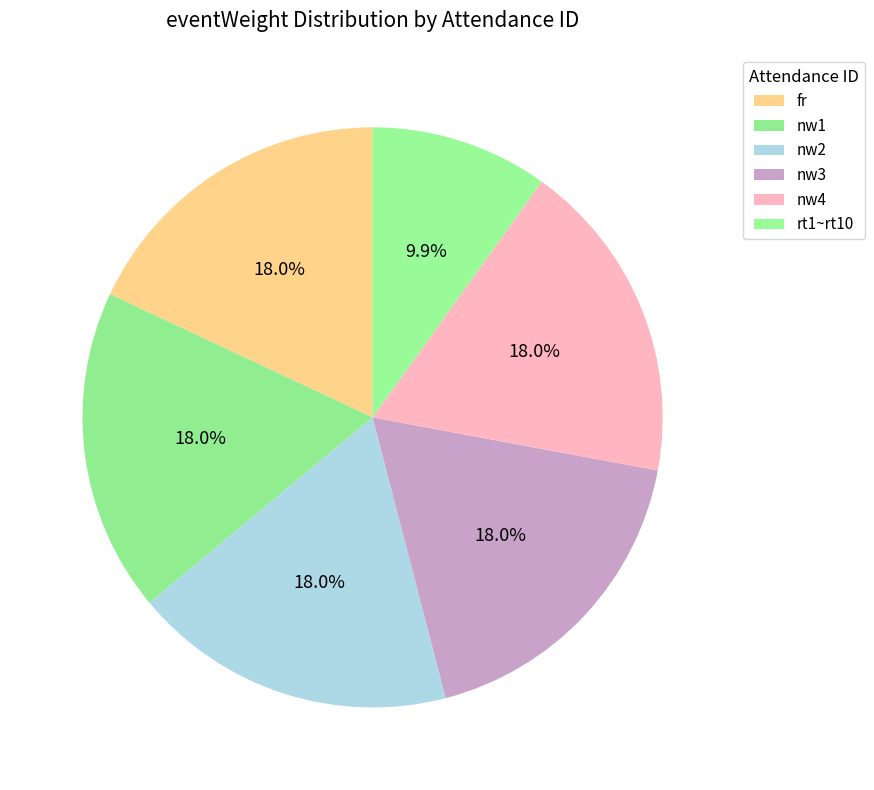

How many segments does this pie chart have?

6